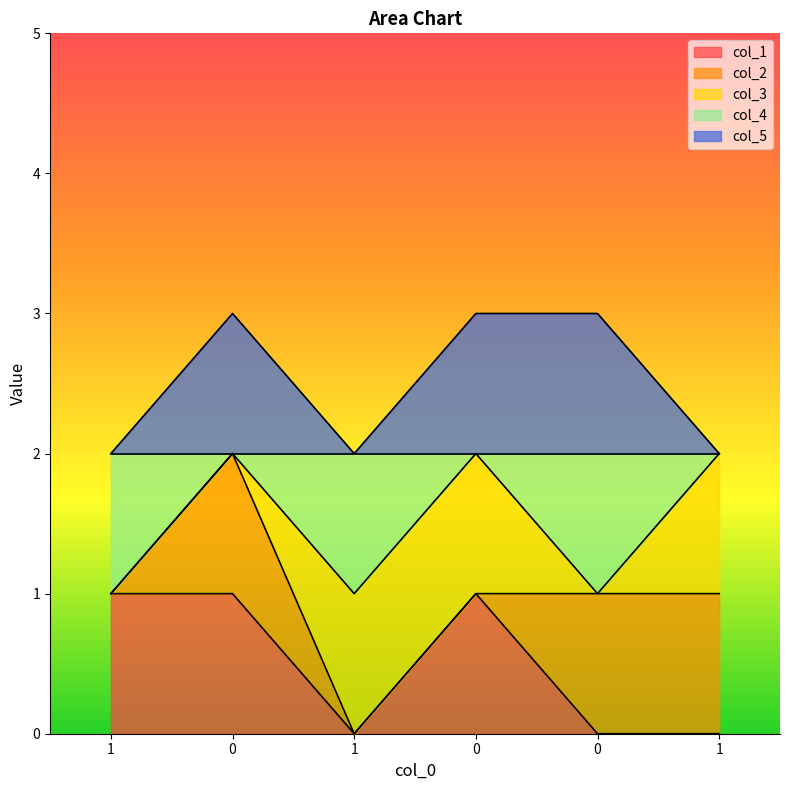

True or false: col_5 and col_4 cross at least once.

False